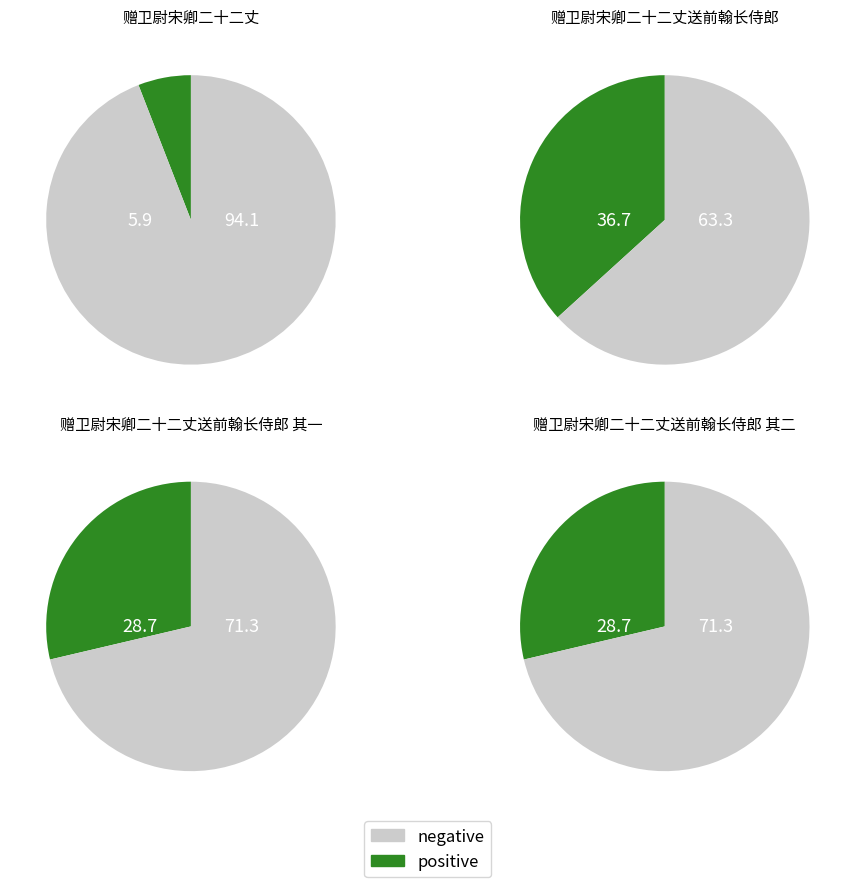

Rank the categories by value from lowest to highest.

赠卫尉宋卿二十二丈, 赠卫尉宋卿二十二丈送前翰长侍郎 其一, 赠卫尉宋卿二十二丈送前翰长侍郎 其二, 赠卫尉宋卿二十二丈送前翰长侍郎